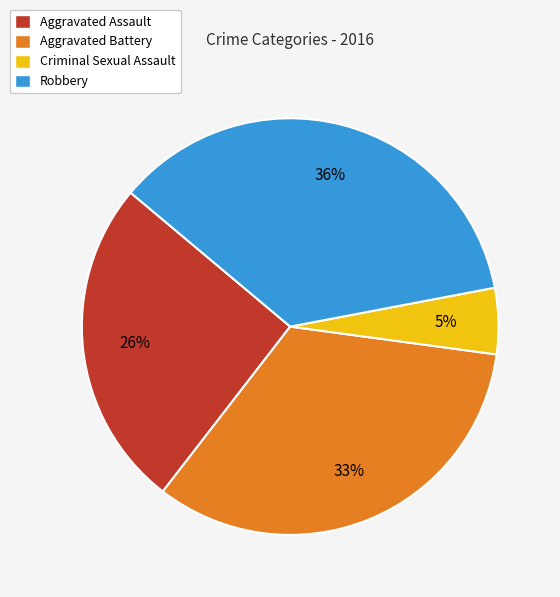

What is the ratio of the value at Aggravated Assault to the value at Aggravated Battery?

0.8